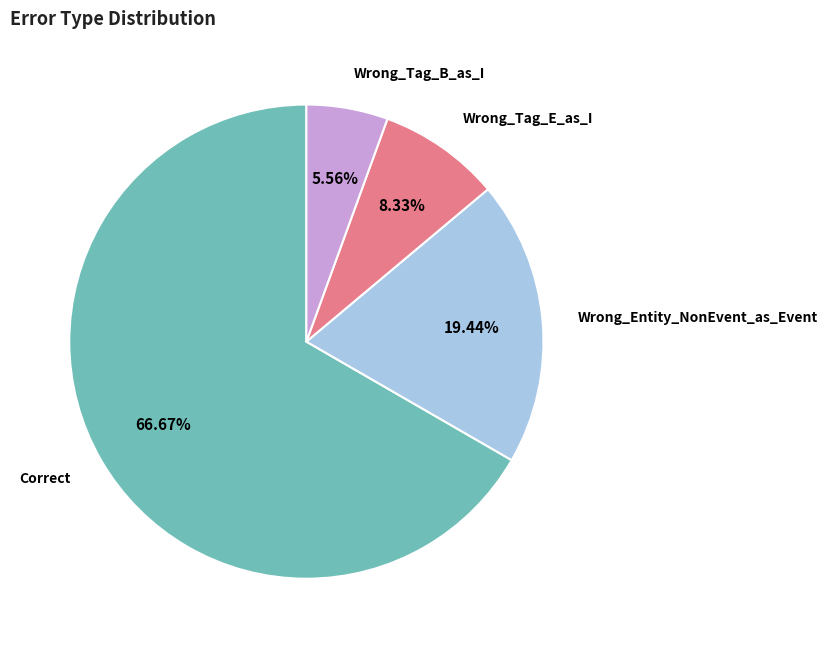

Does any single category account for the majority?

Yes